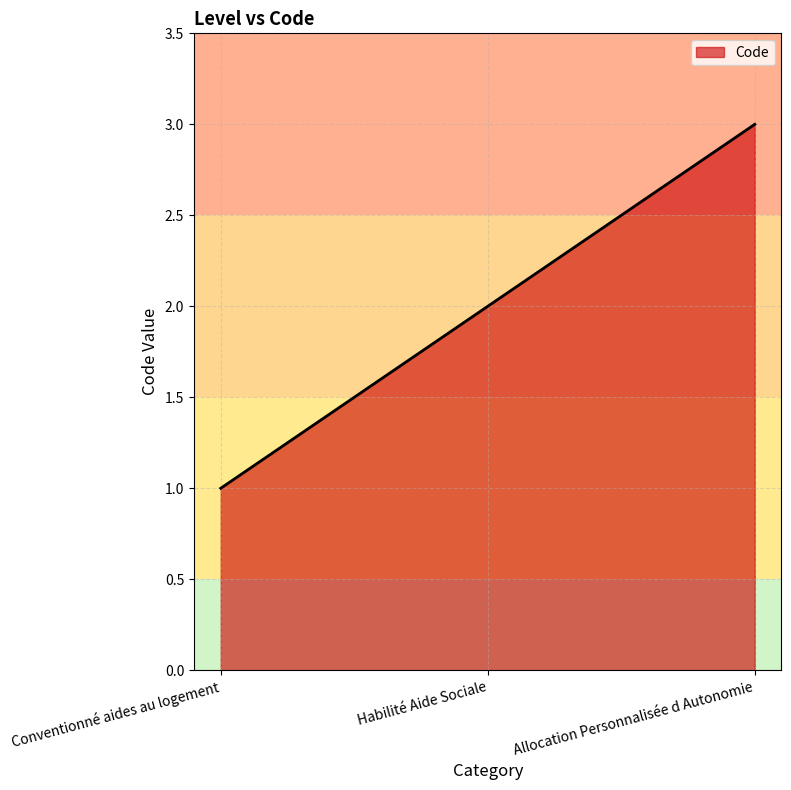

Read the value at Habilité Aide Sociale.

2